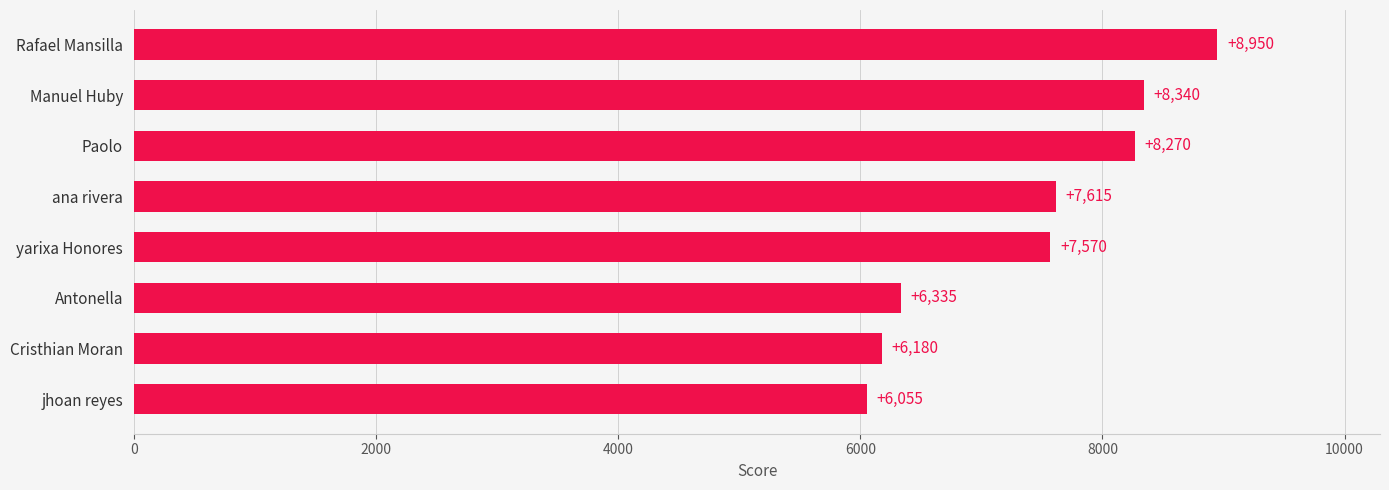

The value at Antonella is 3958. True or false?

False